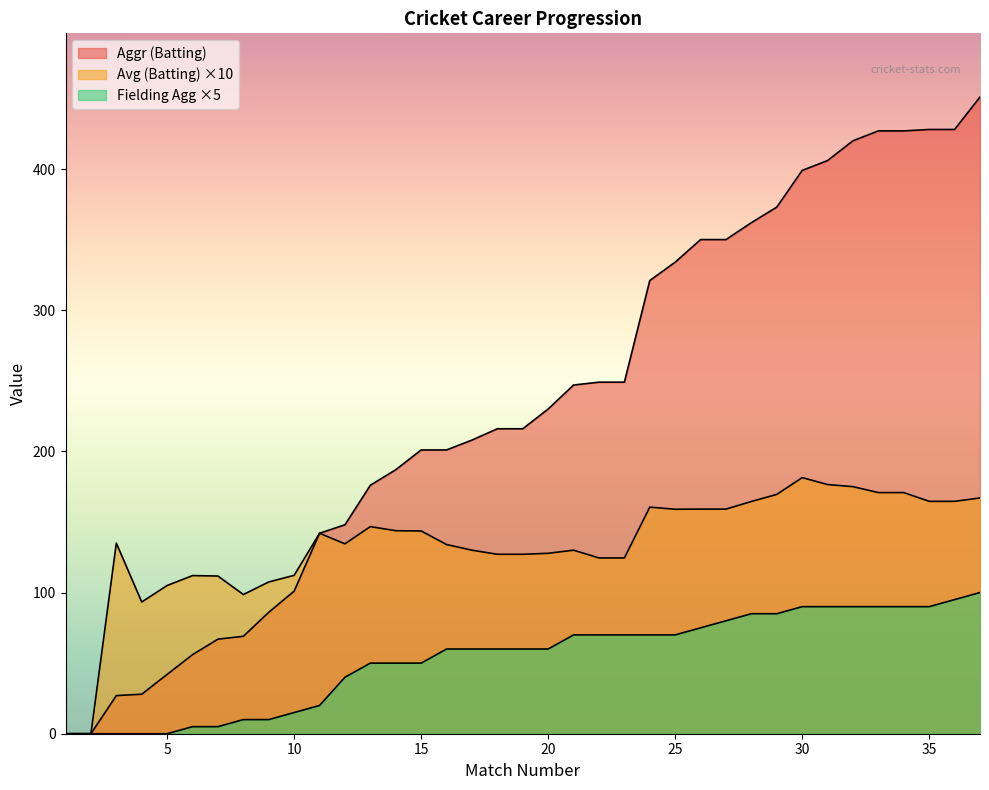

At which category is the sum across all series the highest?

37